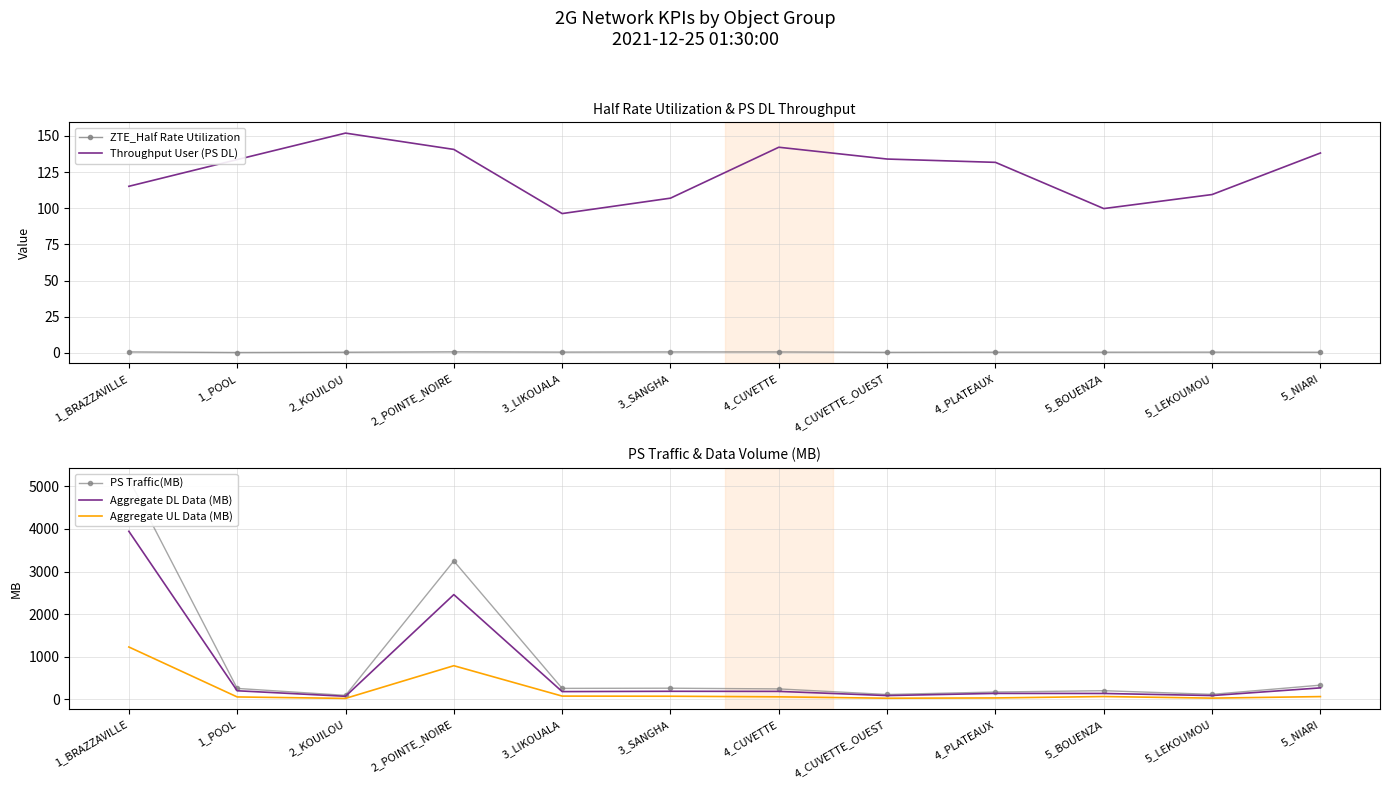

What is the total value across all series at 2_KOUILOU?

335.0